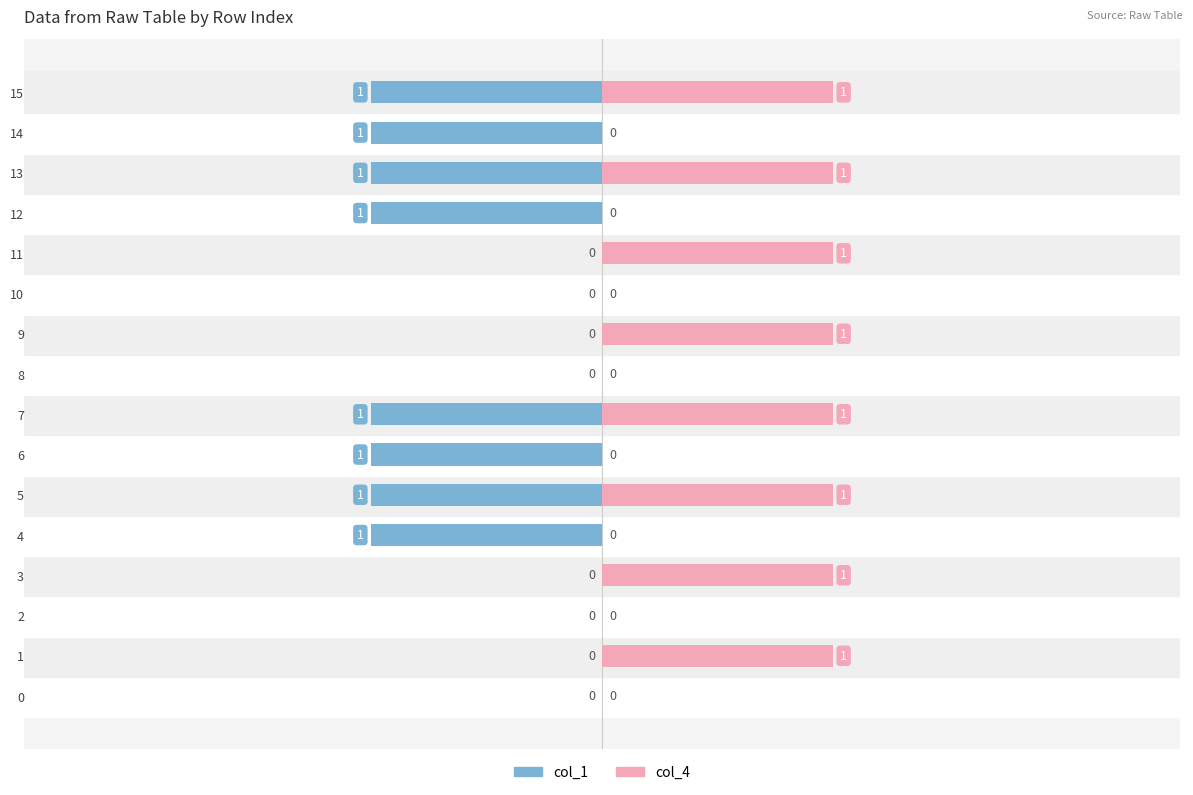

Rank the series by their average value, from lowest to highest.

col_1, col_4